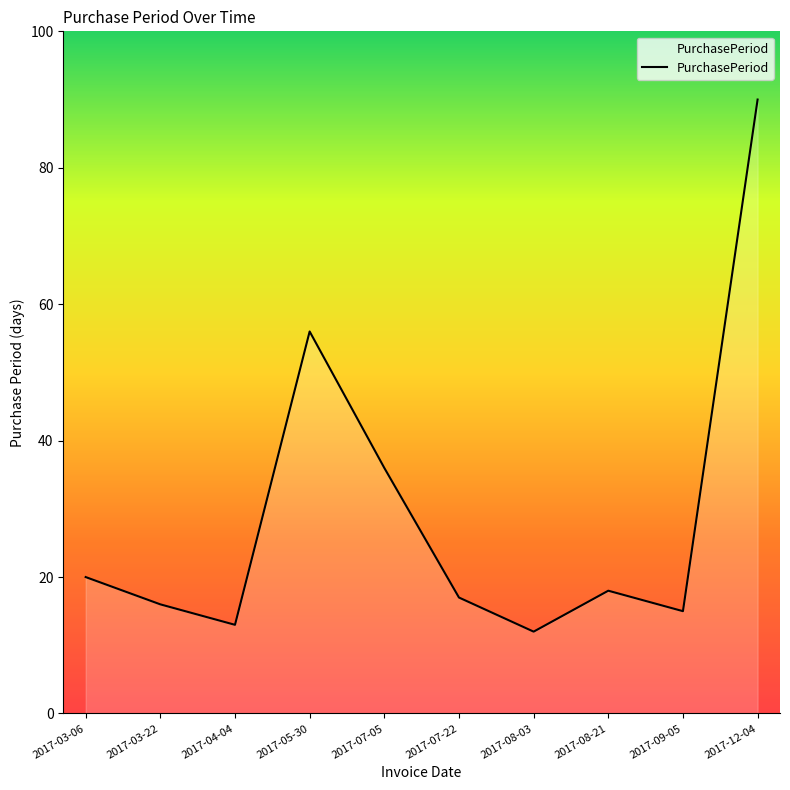

What is the sum of all values?

293